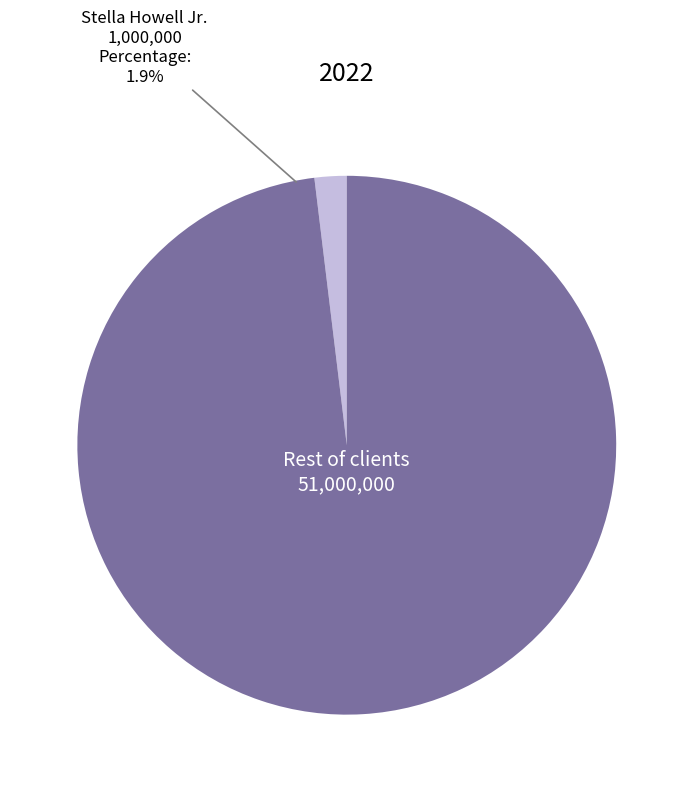

The Stella Howell Jr. slice represents 2% of the pie. True or false?

True